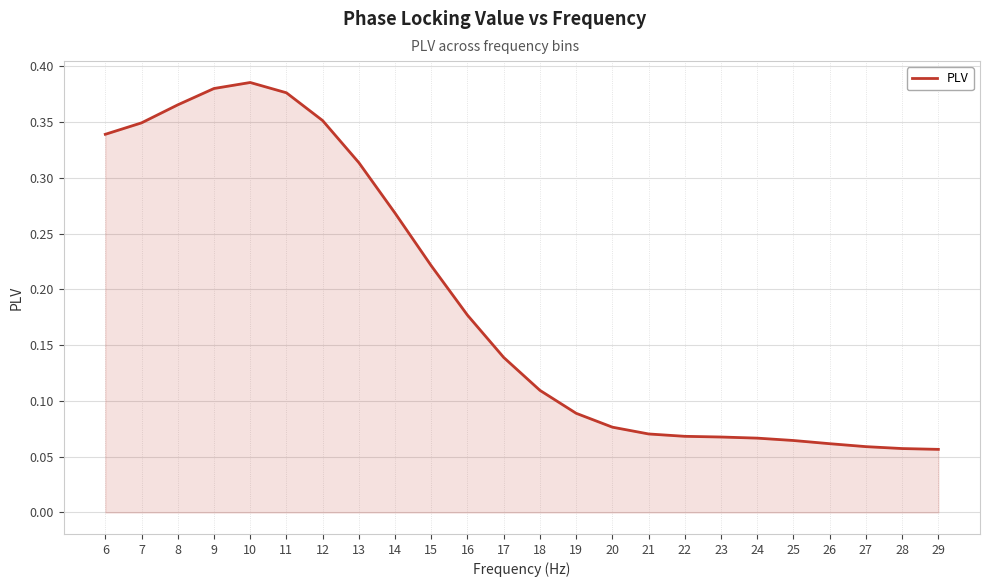

What is the change in value from 7 to 22?

-0.3